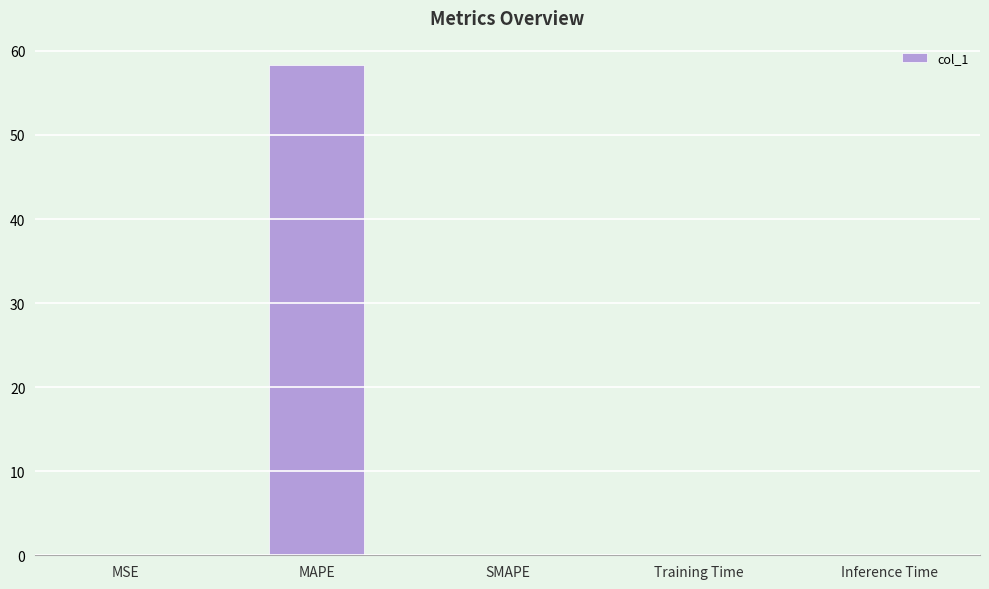

What is the greatest value displayed?

58.3